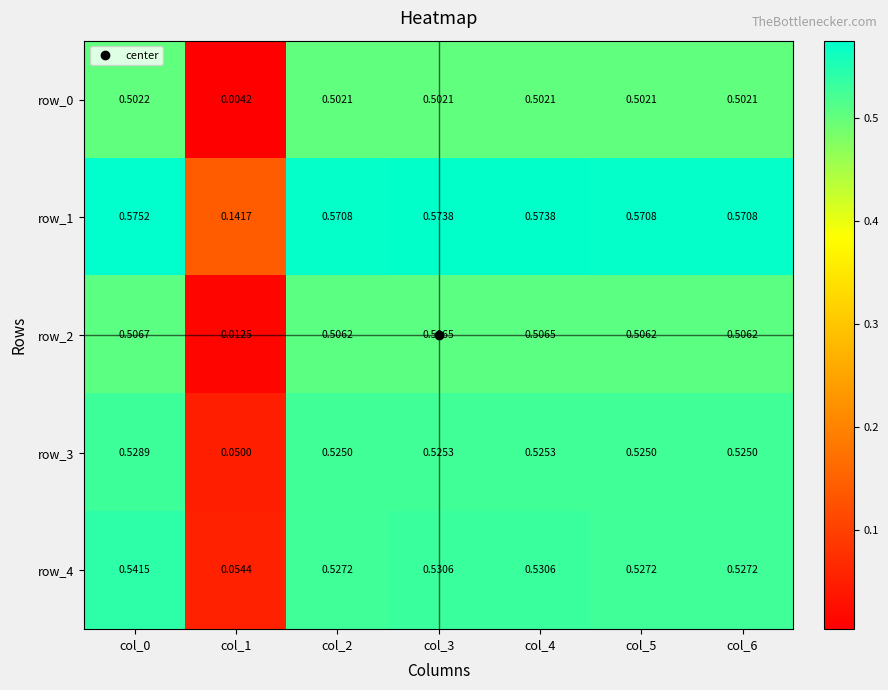

How many data points does each series have?

7